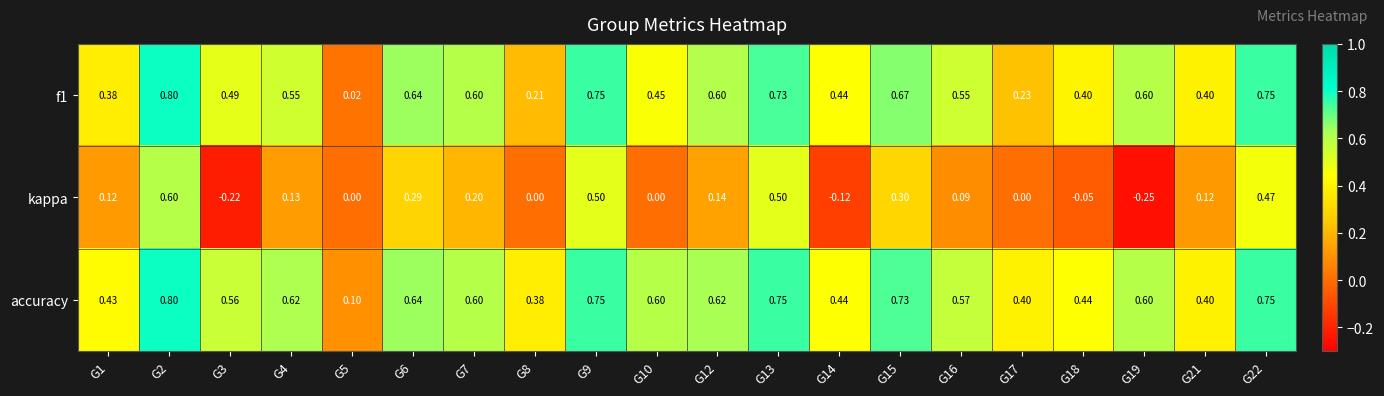

What is the total value across all series at G12?

1.4